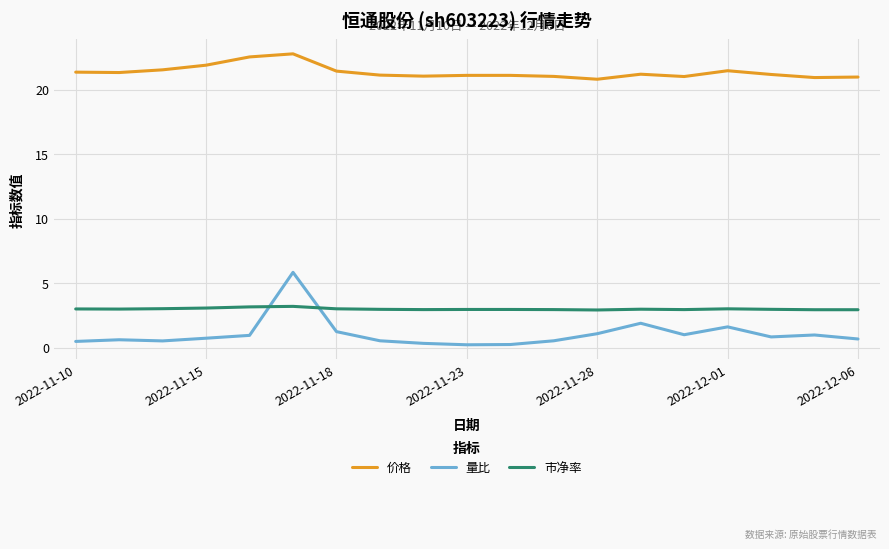

What is the maximum value shown in the chart?

22.8